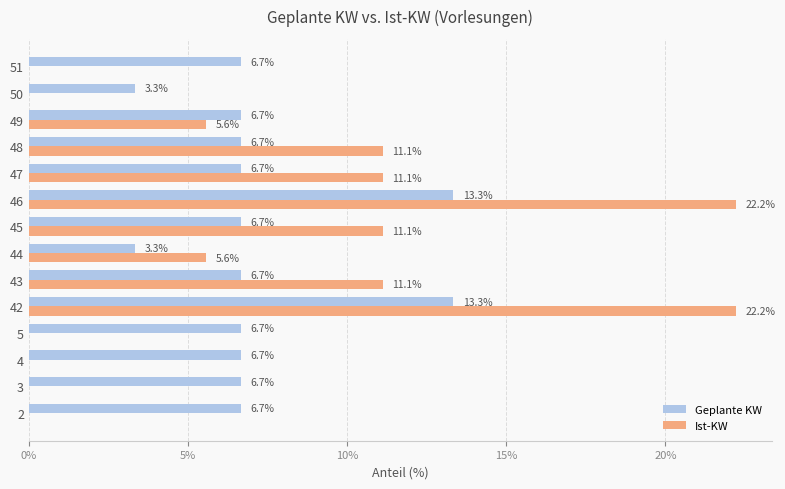

What is the maximum value shown in the chart?

22.2